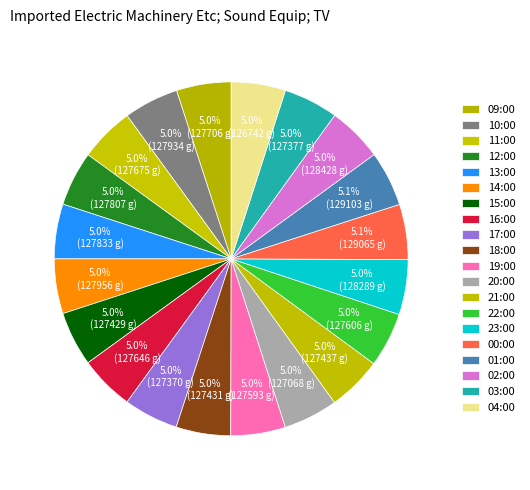

How many segments does this pie chart have?

20